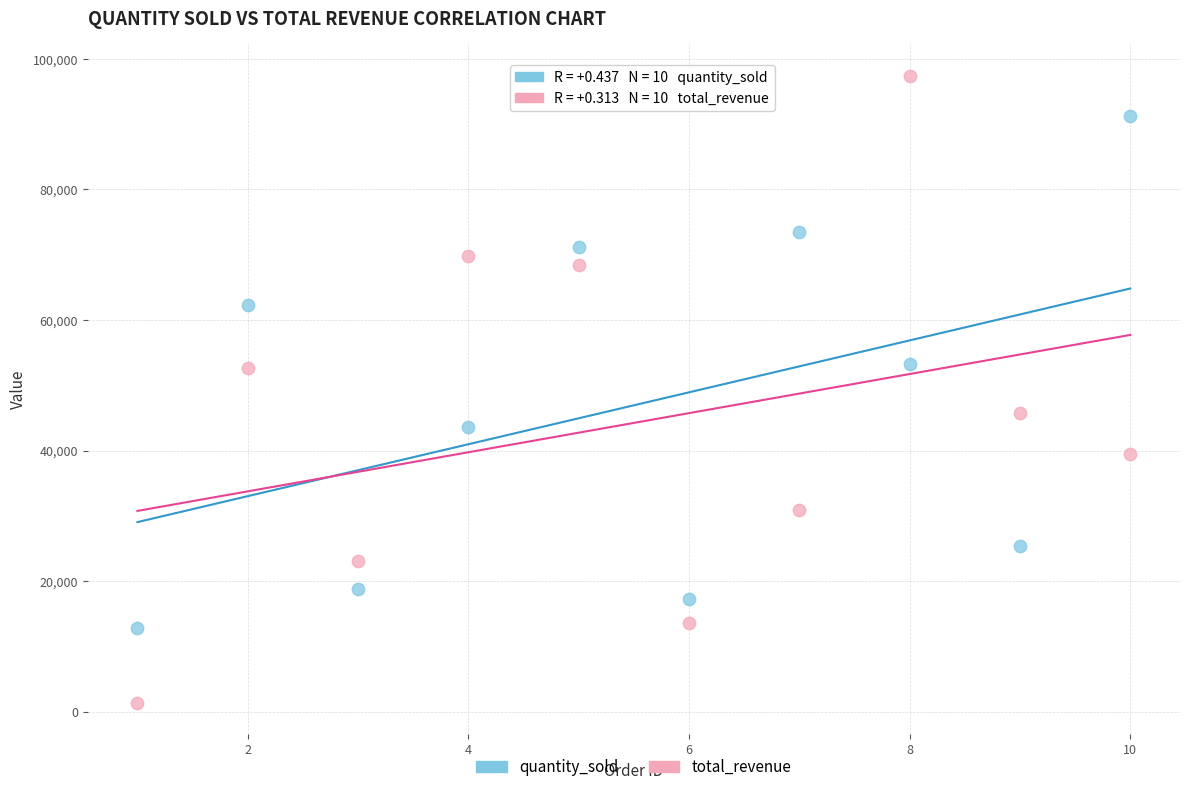

Which series contains the highest Y value?

total_revenue